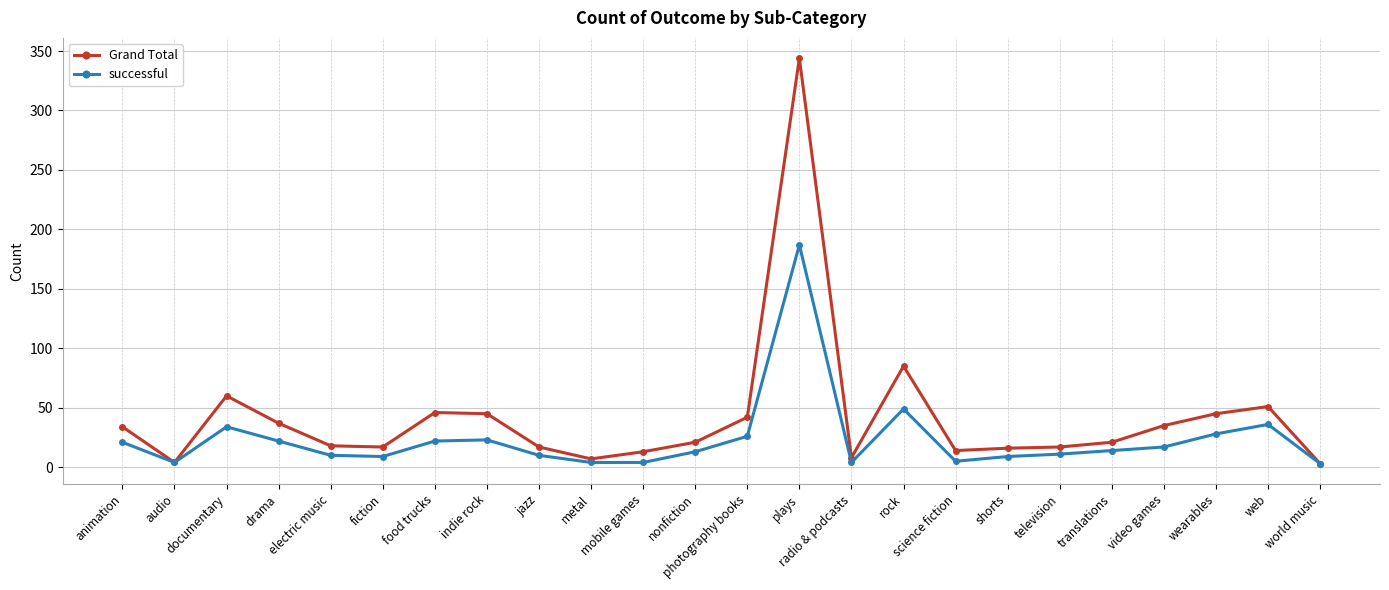

True or false: Grand Total has more than 2 points higher than both neighbors.

True